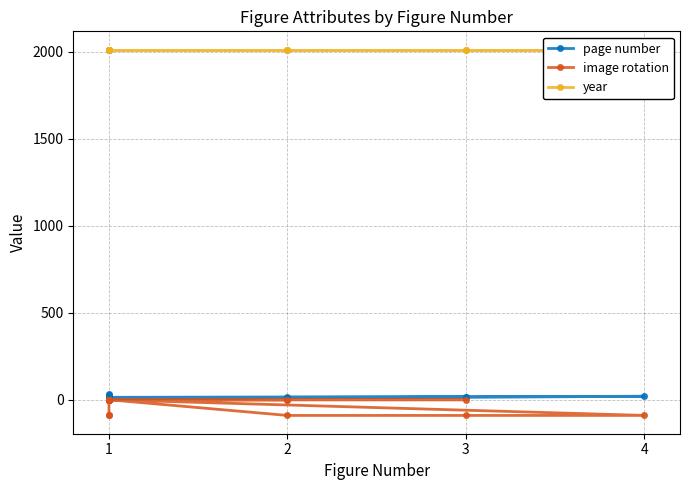

What is the average value of the page number series?

13